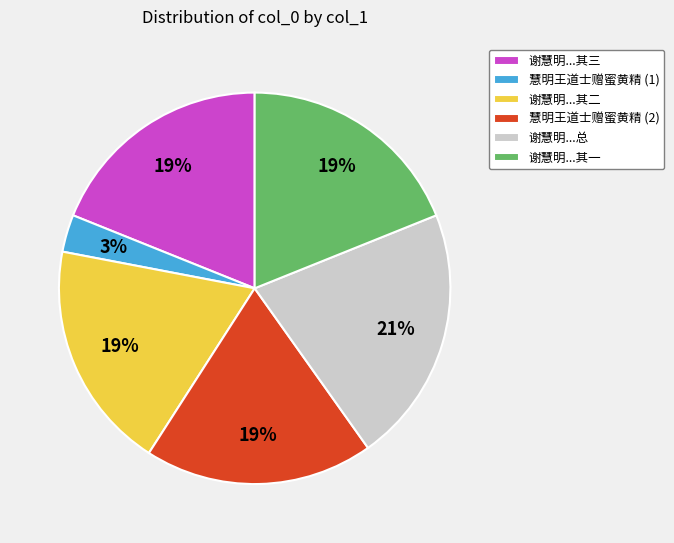

Does any single category account for the majority?

No